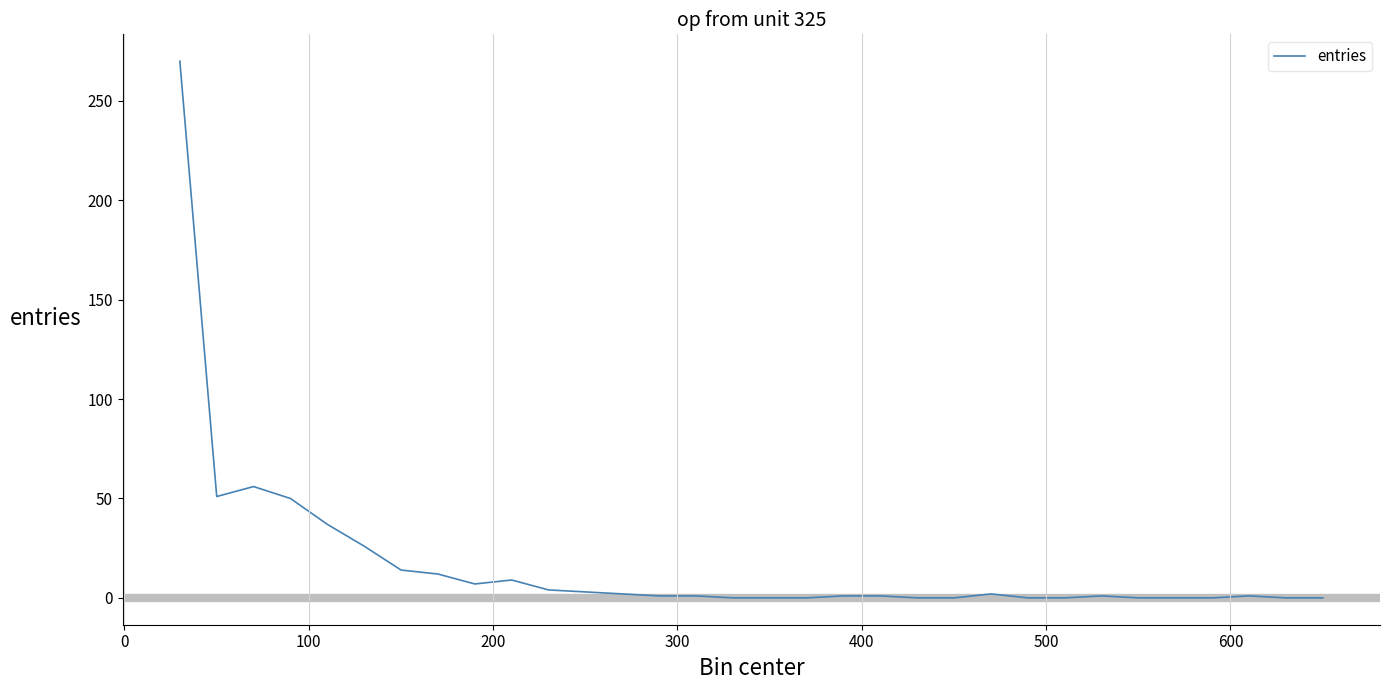

What is the difference between the maximum and minimum values?

270